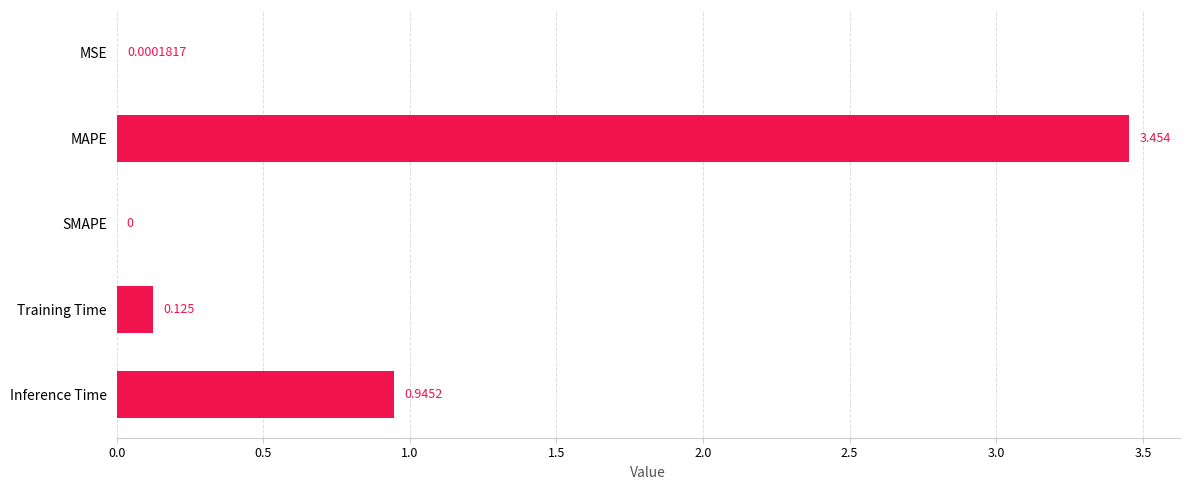

Which has a higher value, Inference Time or Training Time?

Inference Time